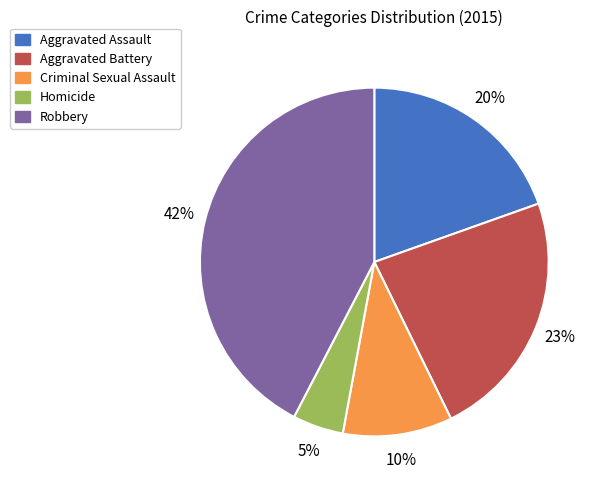

To the nearest percent, what is the difference between the Aggravated Assault and Homicide slice percentages?

15%